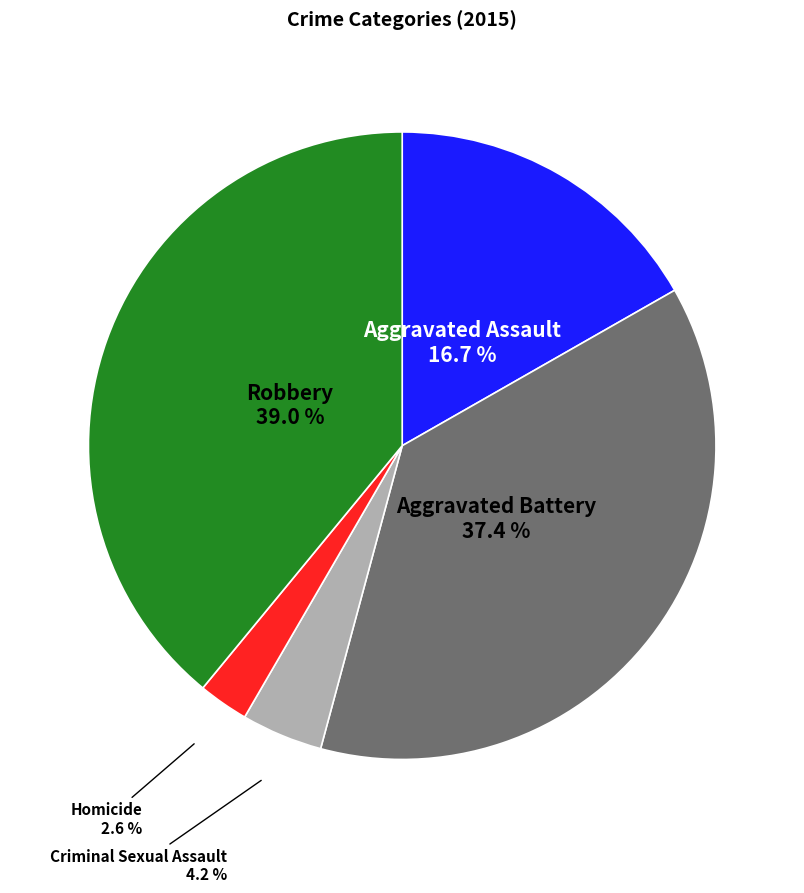

Does Aggravated Assault account for over 50% of the chart?

No